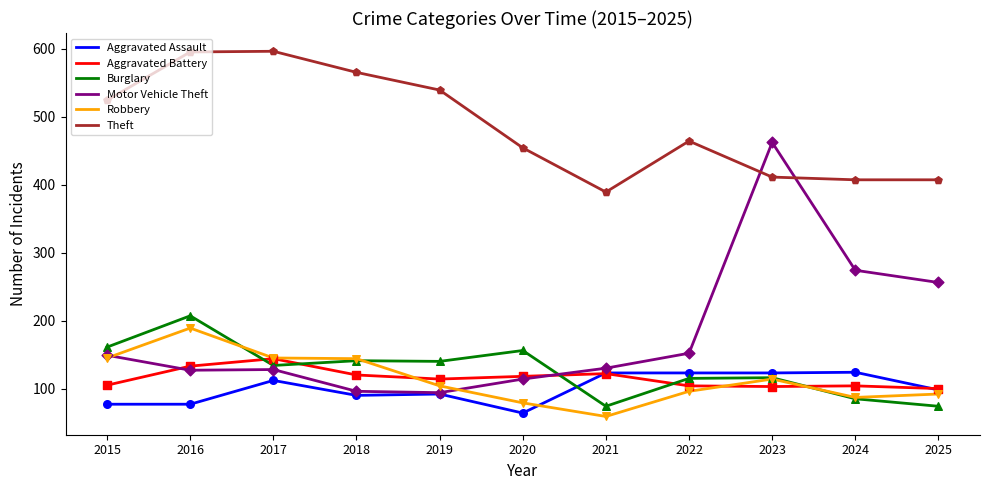

What is the total value across all series at 2025?

1027